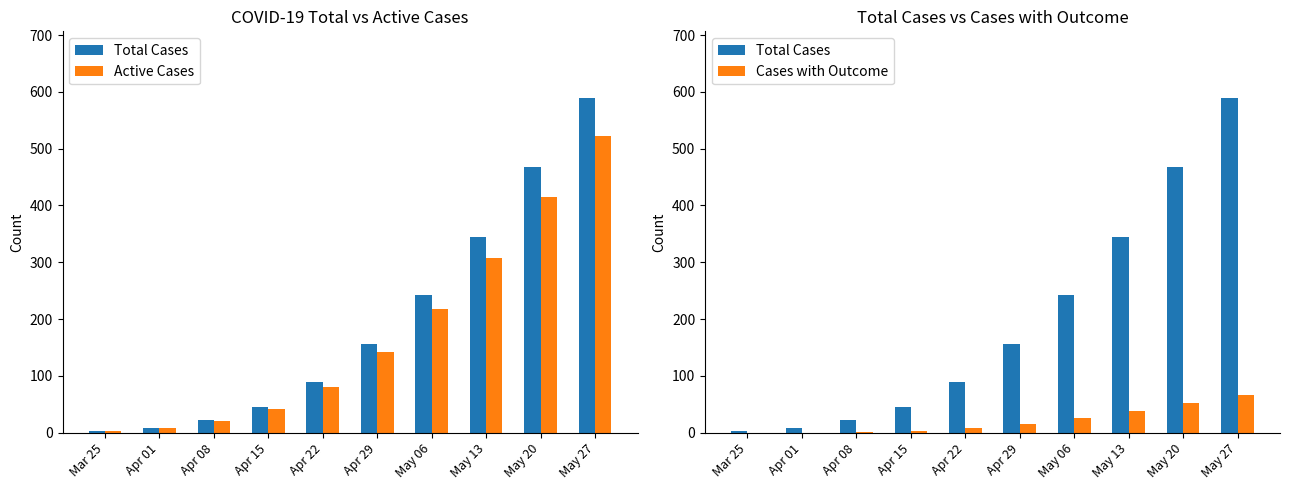

Reading left to right, extract all data points from this chart.

Total Cases: 3	8	22	45	89	156	243	345	467	589
Active Cases: 3	8	21	42	81	141	218	307	415	522
Cases with Outcome: 0	0	1	3	8	15	25	38	52	67